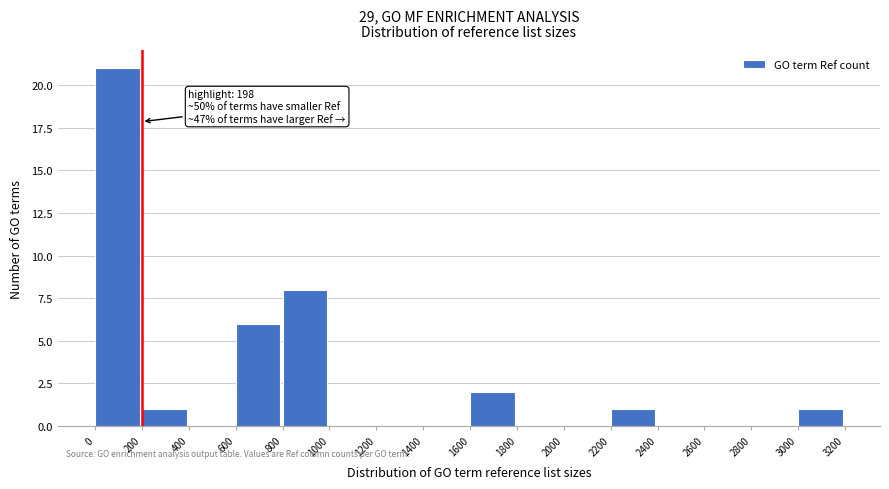

Over which range of the x-axis is the bar tallest?

0 to 200